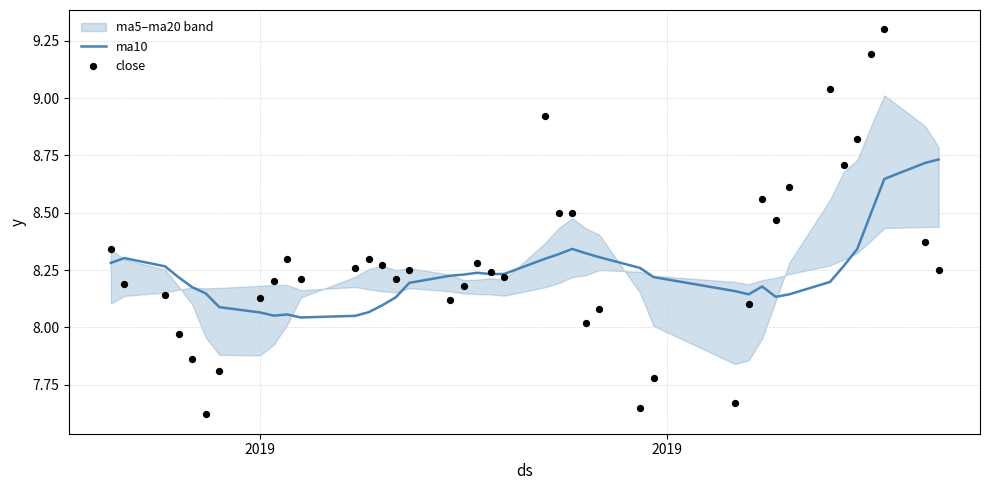

At how many categories does at least one series exceed 8?

40